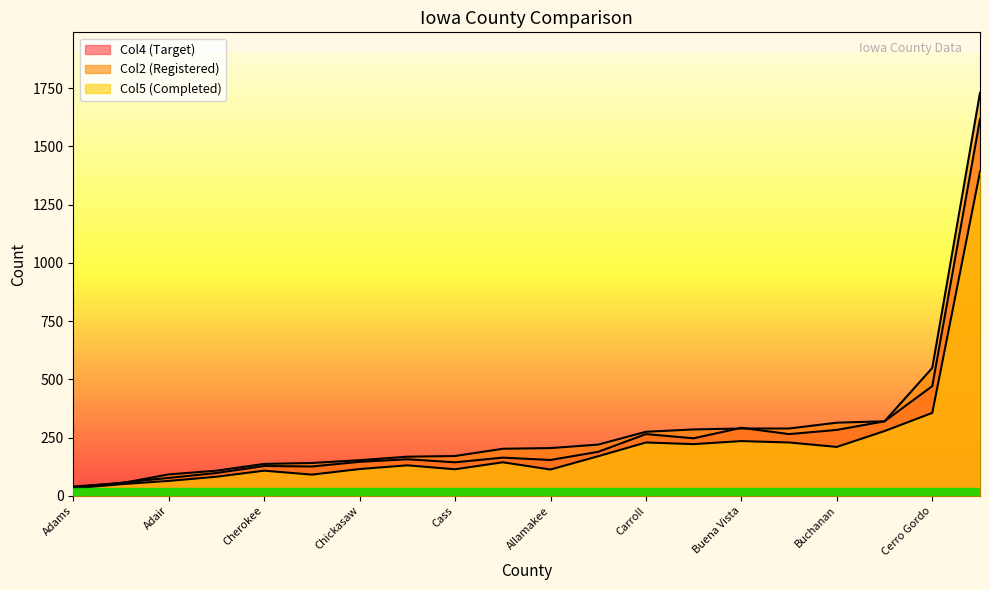

What is the difference between the highest and lowest values at Calhoun?

26